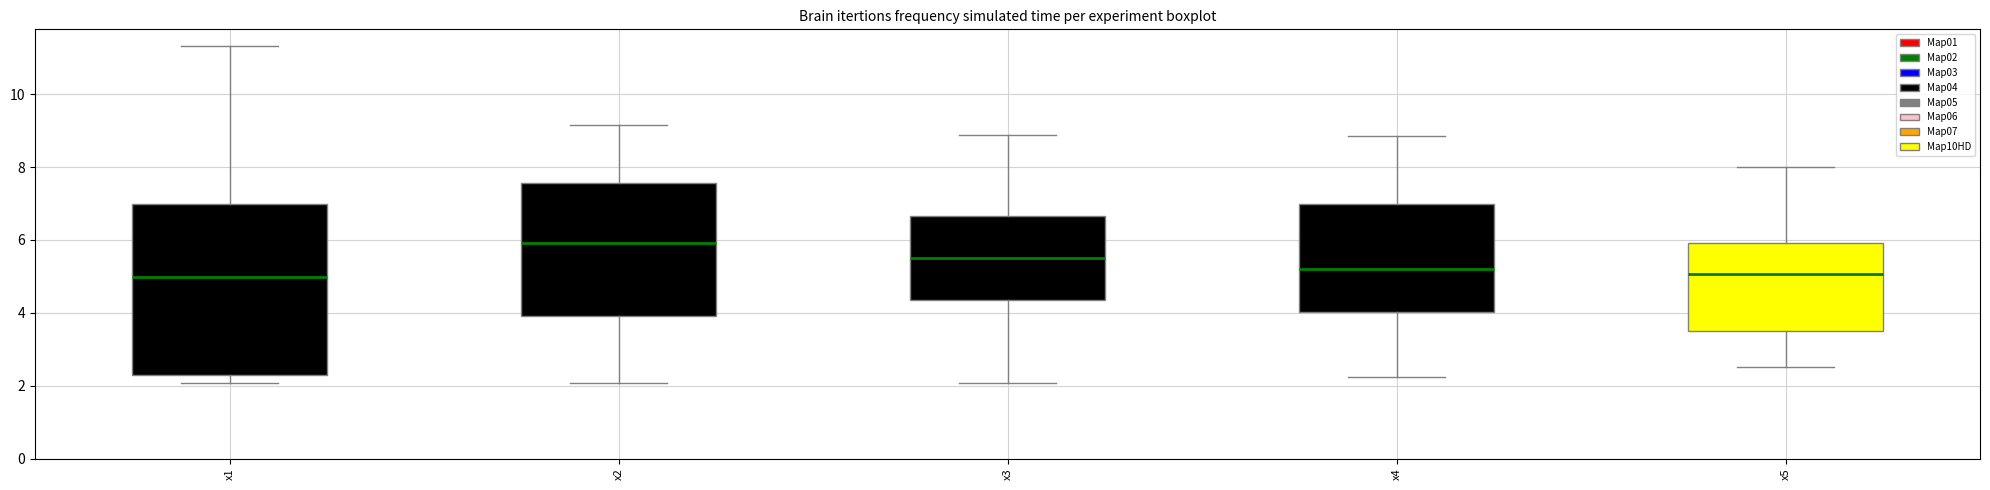

Reading left to right, transcribe this box plot: for each box, give where its median line is, the range the box spans, and where its two whiskers end, as read against the y-axis. The values are not printed on the chart, so give them approximately, as read against the axis.

x1: median 5.0, box 2.2 to 7.0, whiskers 2.0 to 11.4
x2: median 6.0, box 4.0 to 7.6, whiskers 2.0 to 9.2
x3: median 5.6, box 4.4 to 6.6, whiskers 2.0 to 8.8
x4: median 5.2, box 4.0 to 7.0, whiskers 2.2 to 8.8
x5: median 5.0, box 3.6 to 6.0, whiskers 2.6 to 8.0